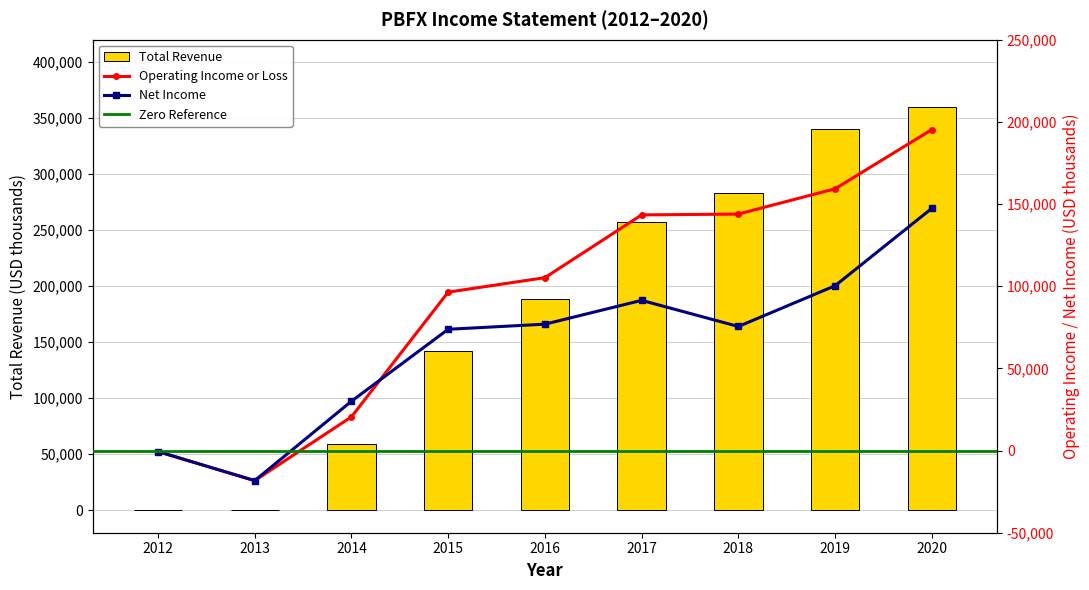

Reading left to right, list all the values displayed in this chart.

Total Revenue: 0	0	59400	142100	189000	257600	283400	340200	360300
Operating Income or Loss: -600	-18300	20500	96400	105200	143400	143900	159300	195300
Net Income: -600	-18300	30000	73800	76900	91400	75500	100300	147400